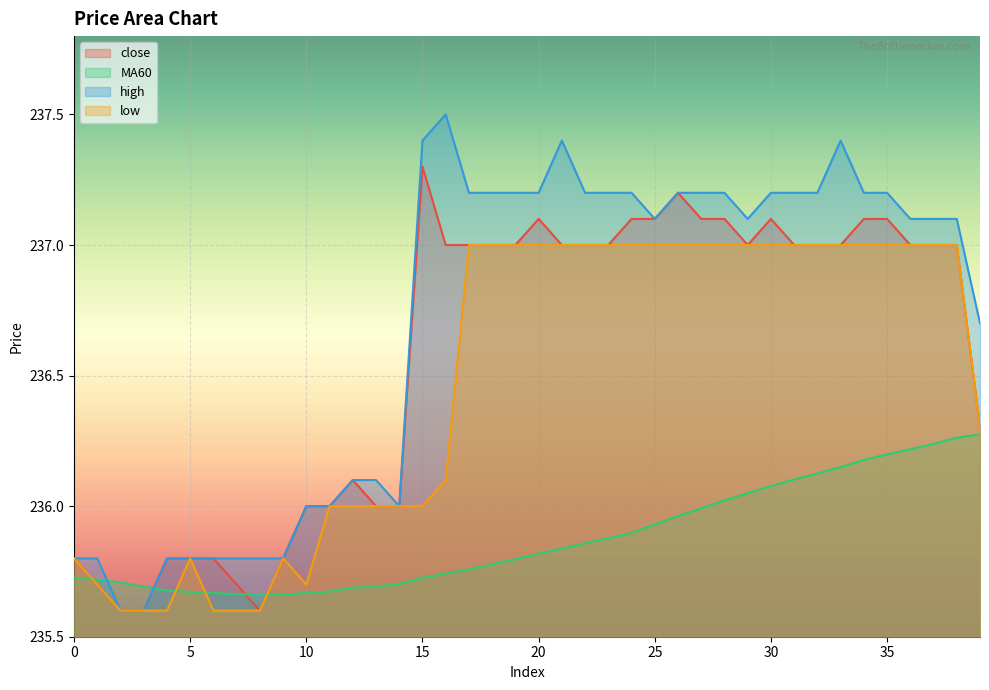

What is the sum of all high values?

9467.7